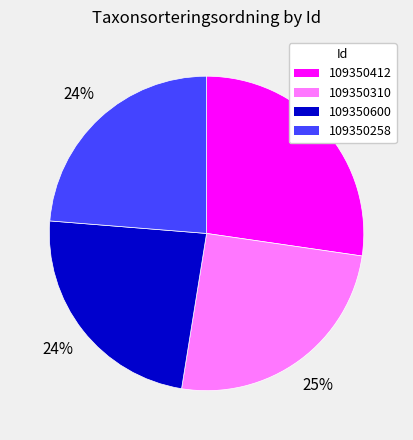

Which category has the biggest portion of the pie?

109350412